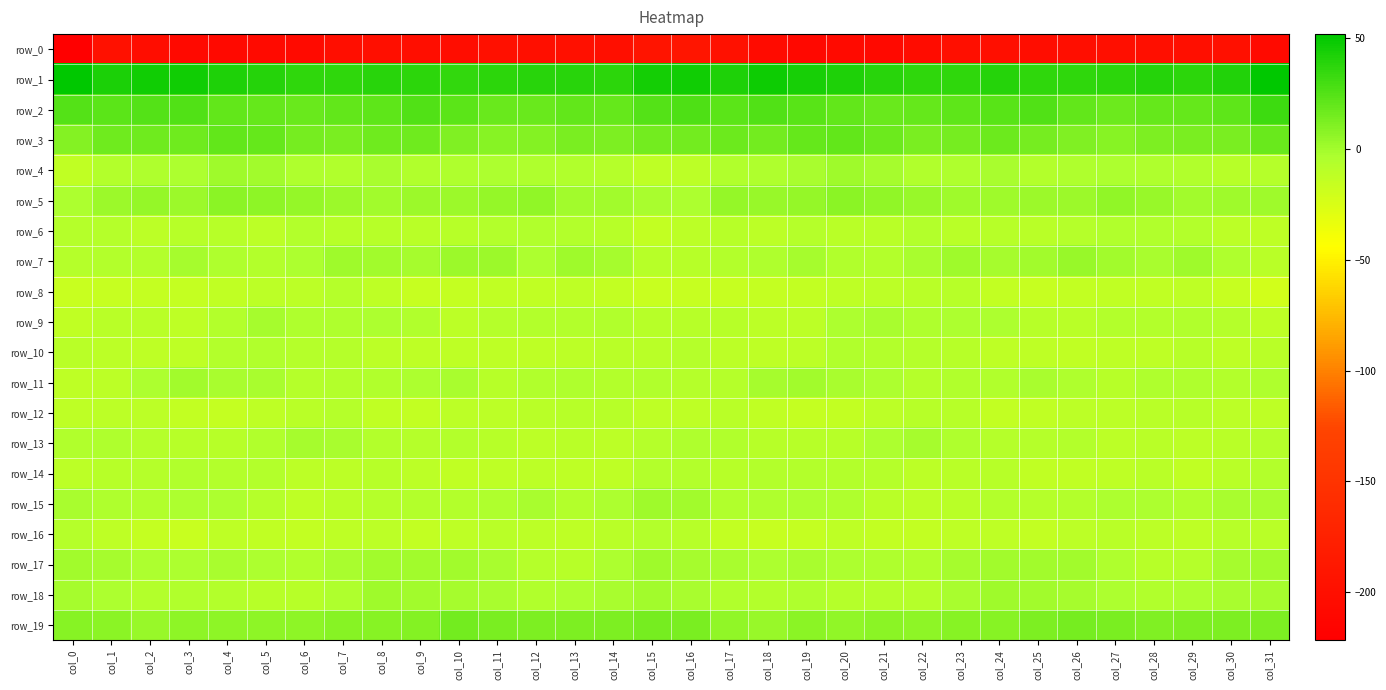

What is the minimum value for row_16?

-16.7